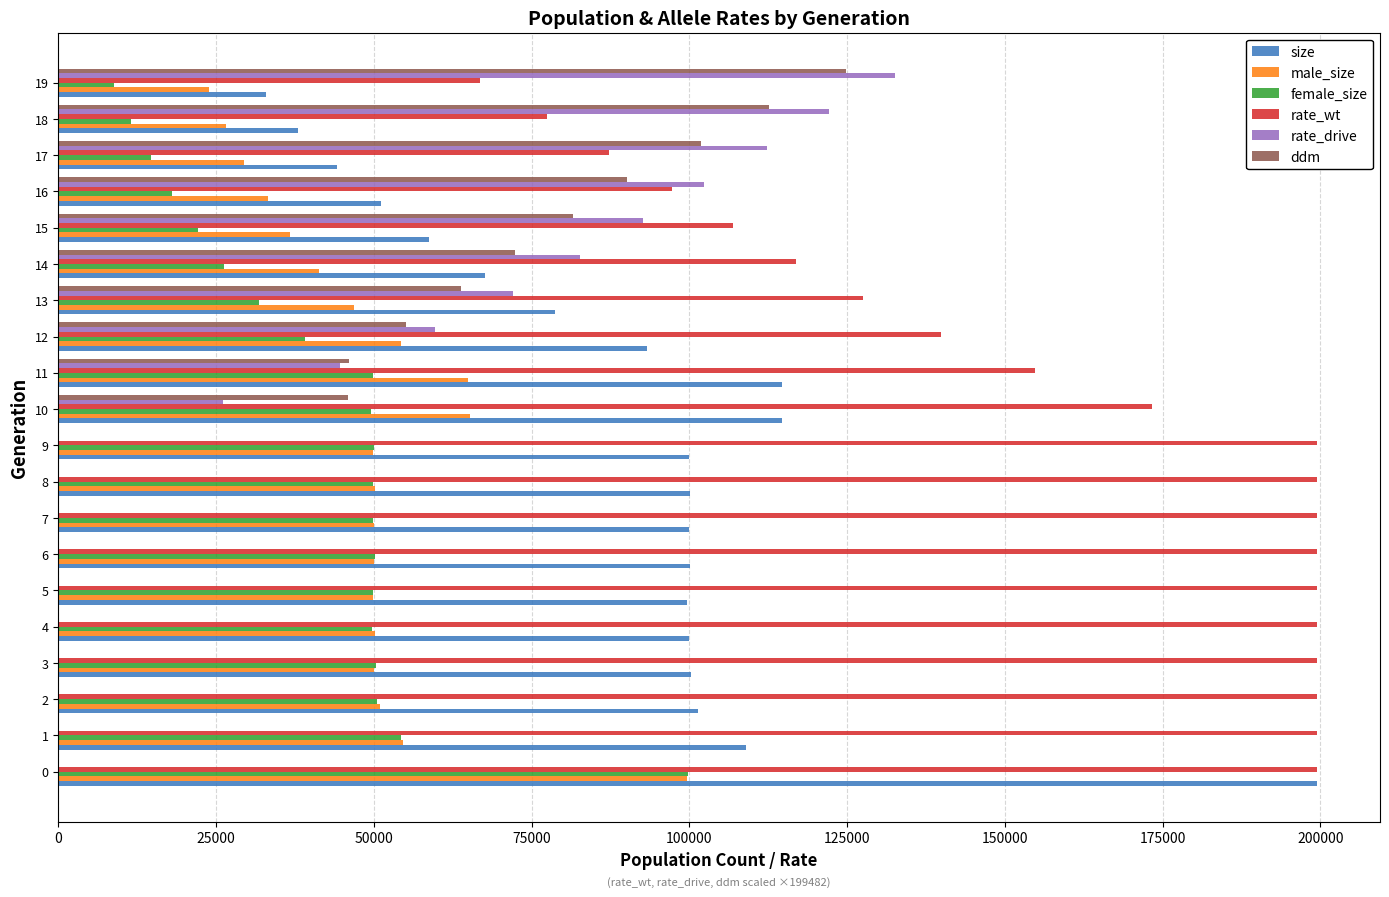

What is the greatest value displayed?

199482.0